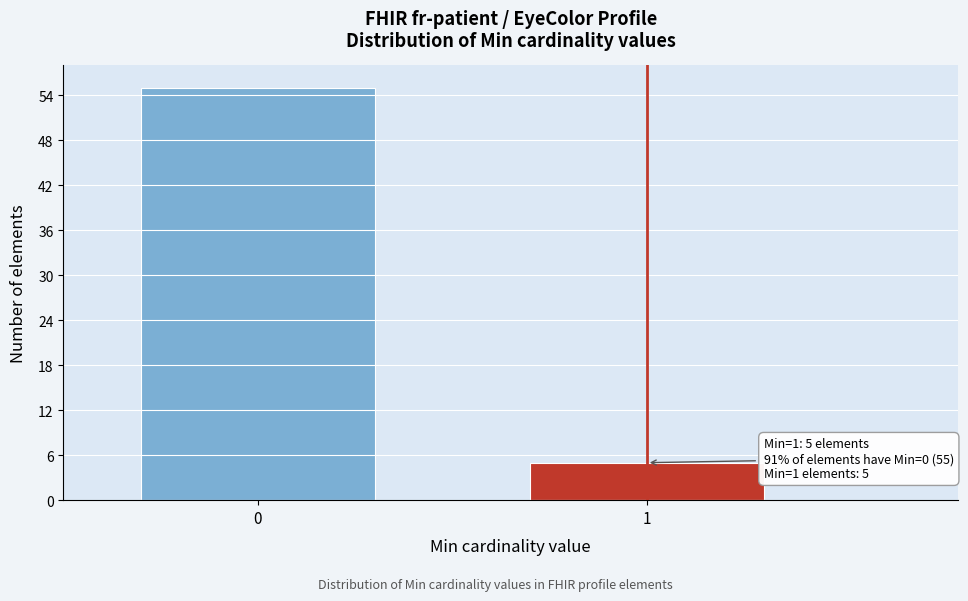

Reading right to left, list all the values displayed in this chart.

5	55